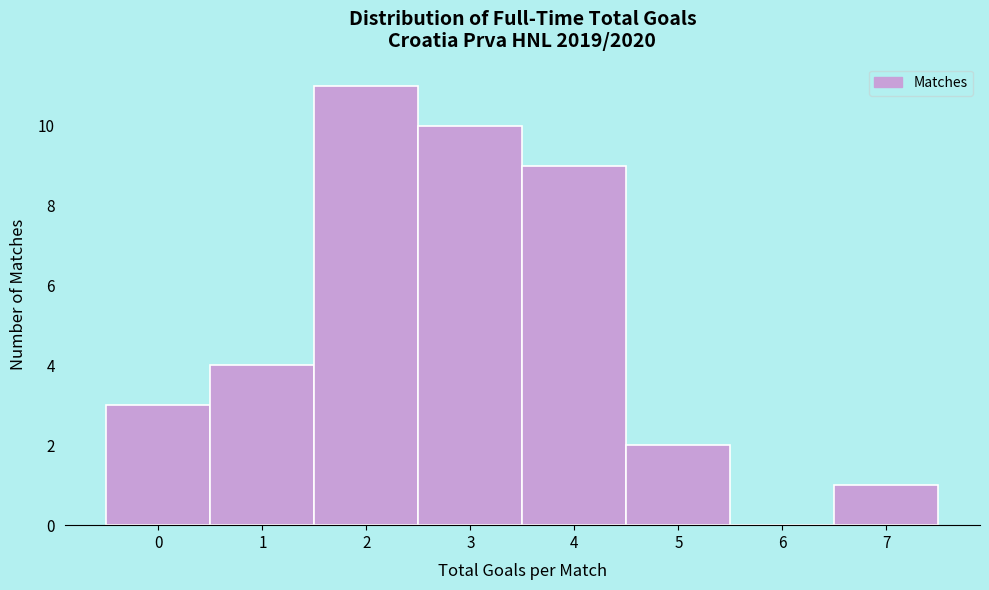

Reading left to right, transcribe this chart: for each bar, give the range it covers on the x-axis and its height. The values are not printed on the chart, so give them approximately, as read against the axis.

-0.5 to 0.5: 3
0.5 to 1.5: 4
1.5 to 2.5: 11
2.5 to 3.5: 10
3.5 to 4.5: 9
4.5 to 5.5: 2
5.5 to 6.5: 0
6.5 to 7.5: 1